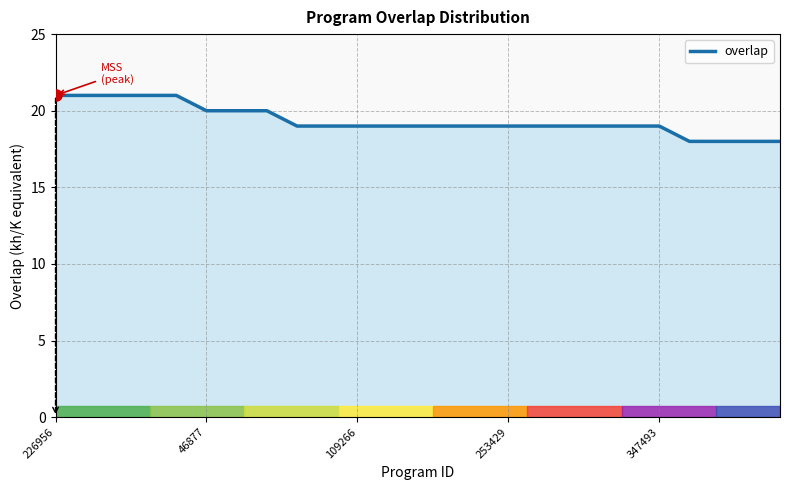

What is the difference between the maximum and minimum values?

3